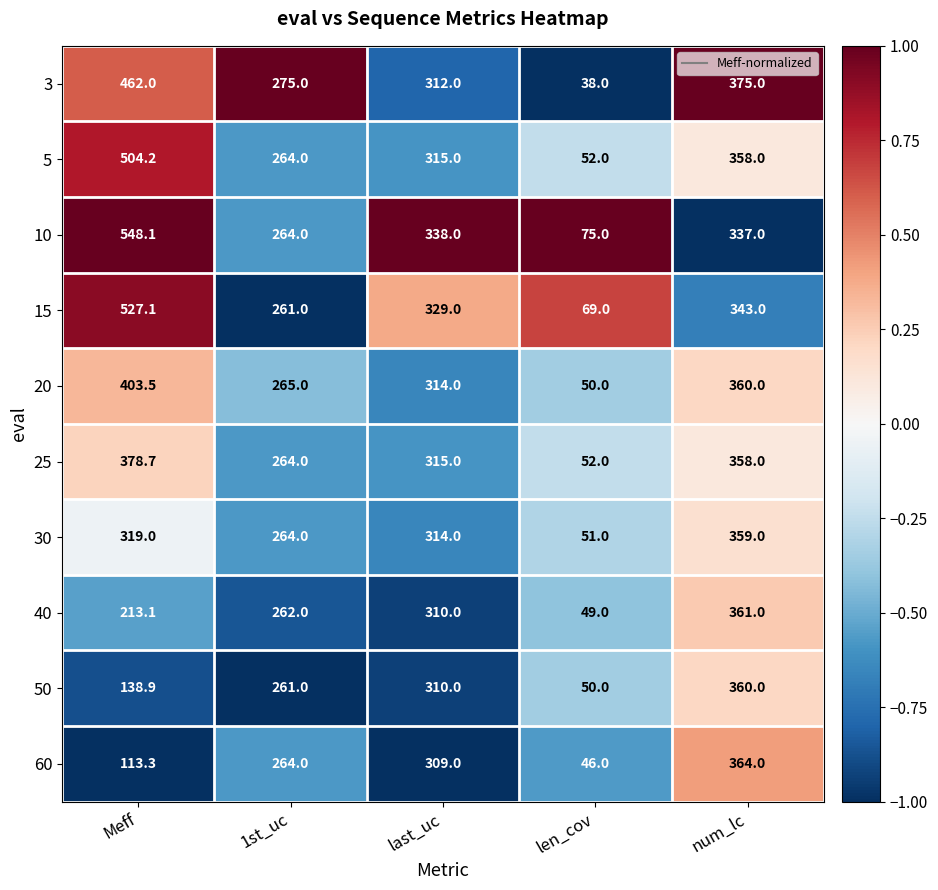

At which label does 20 reach its peak?

Meff